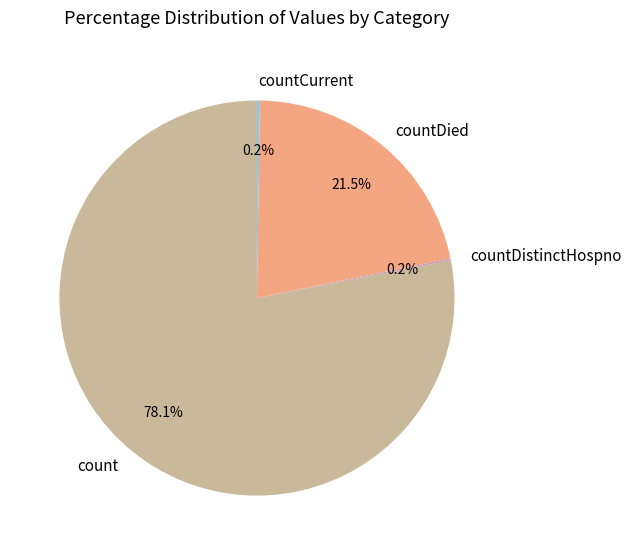

What is the majority slice?

count